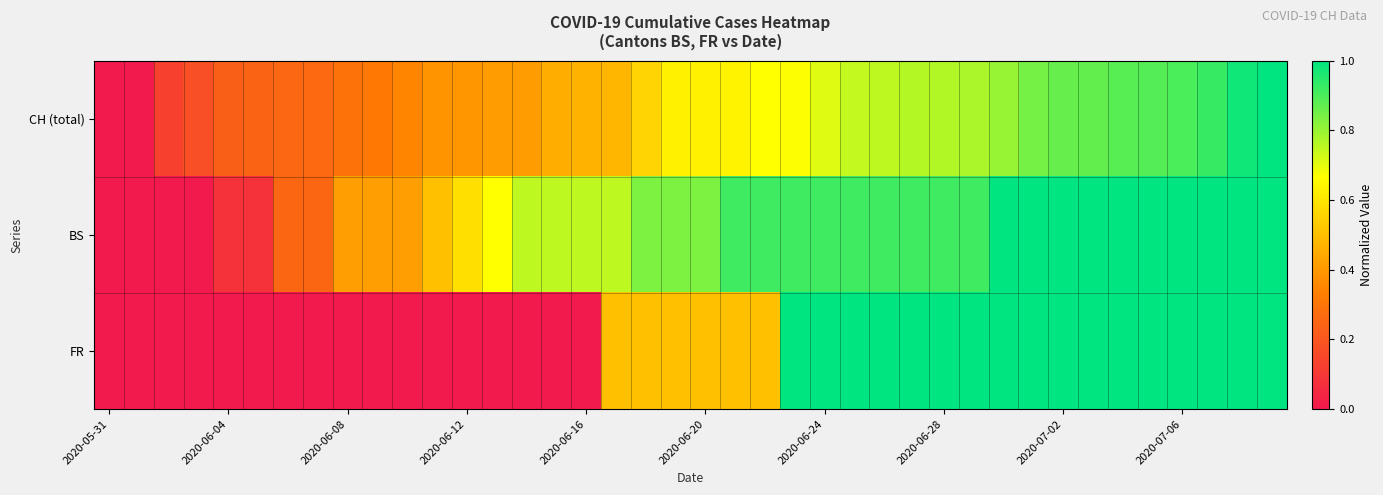

Rank the series by their average value, from lowest to highest.

FR, CH (total), BS